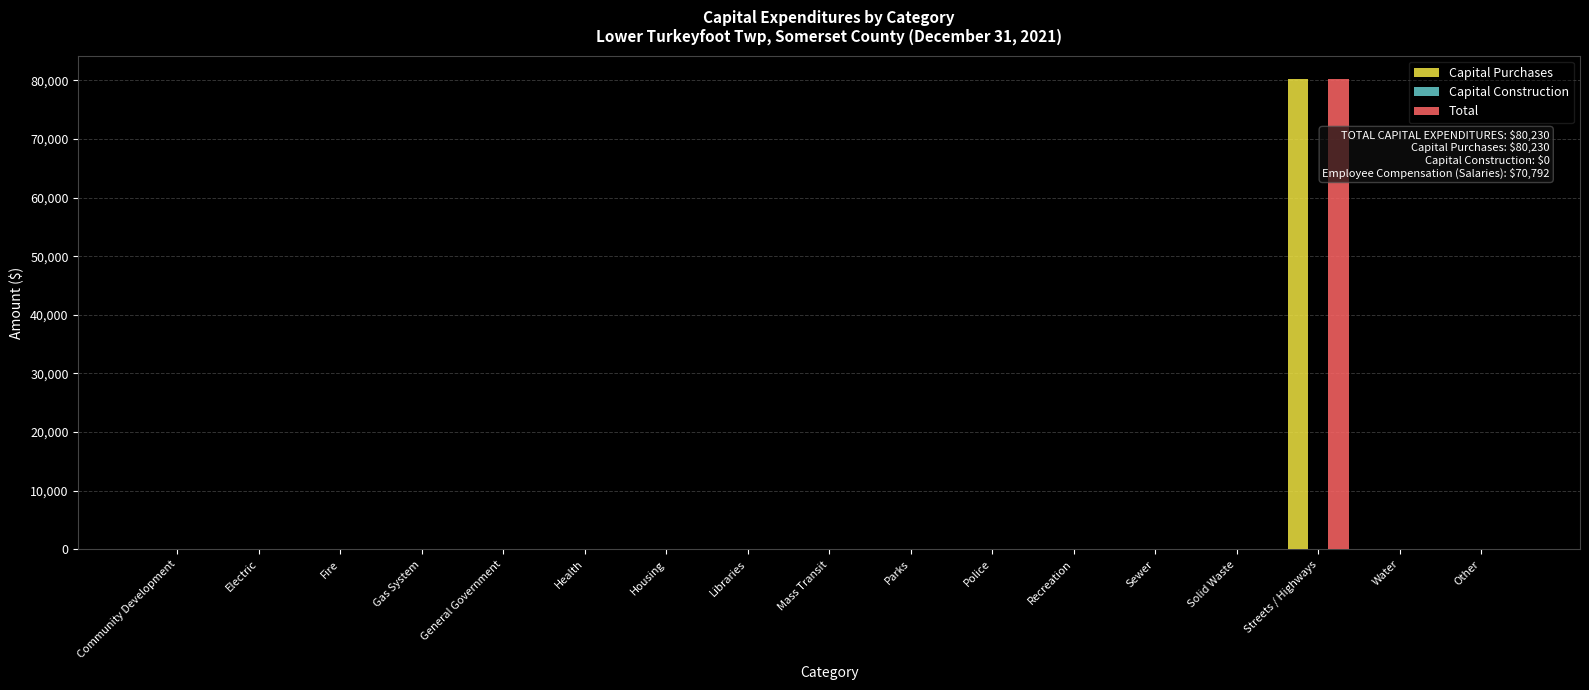

True or false: Capital Purchases has a value of -43214 at Other.

False